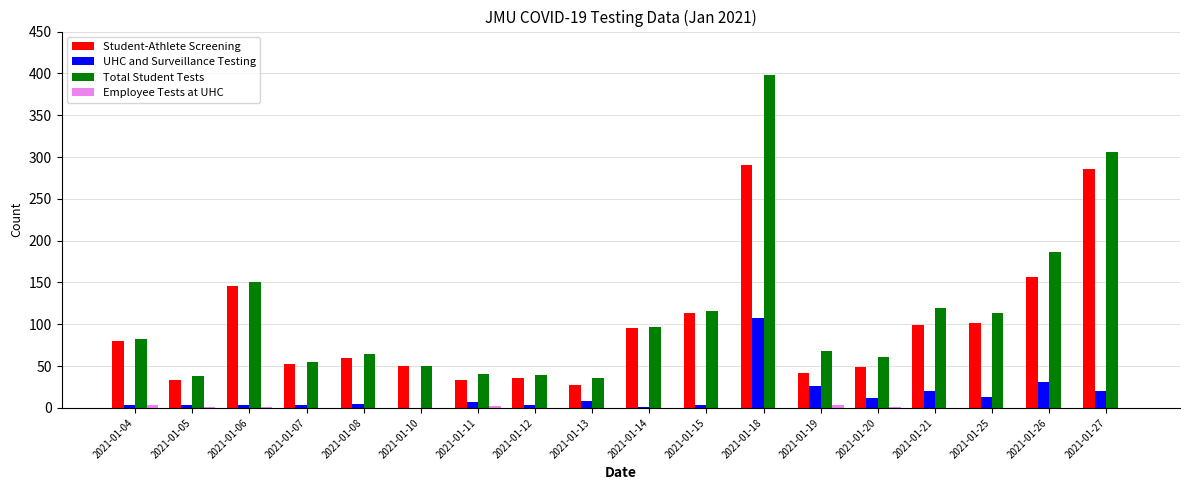

Between 2021-01-05 and 2021-01-21, which series saw the biggest shift?

Total Student Tests